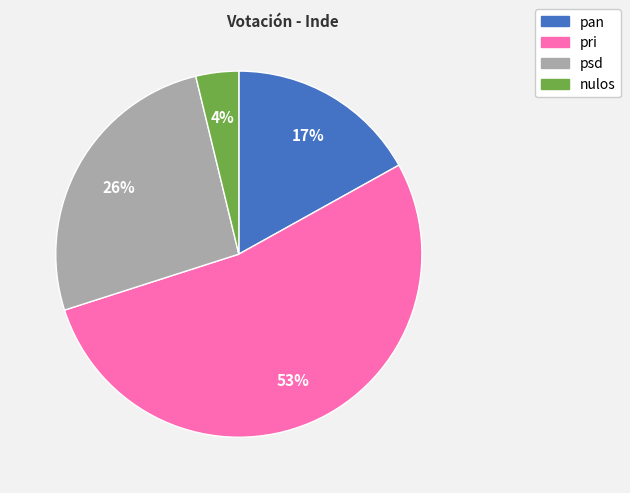

Which has a higher value, pri or pan?

pri